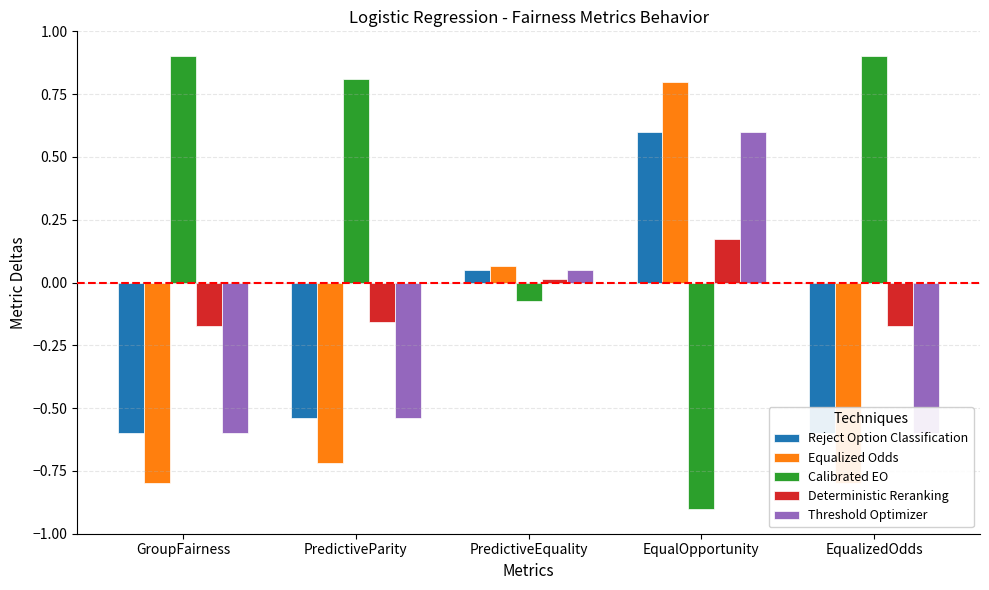

The Reject Option Classification series shows 0.0 at PredictiveEquality. True or false?

False